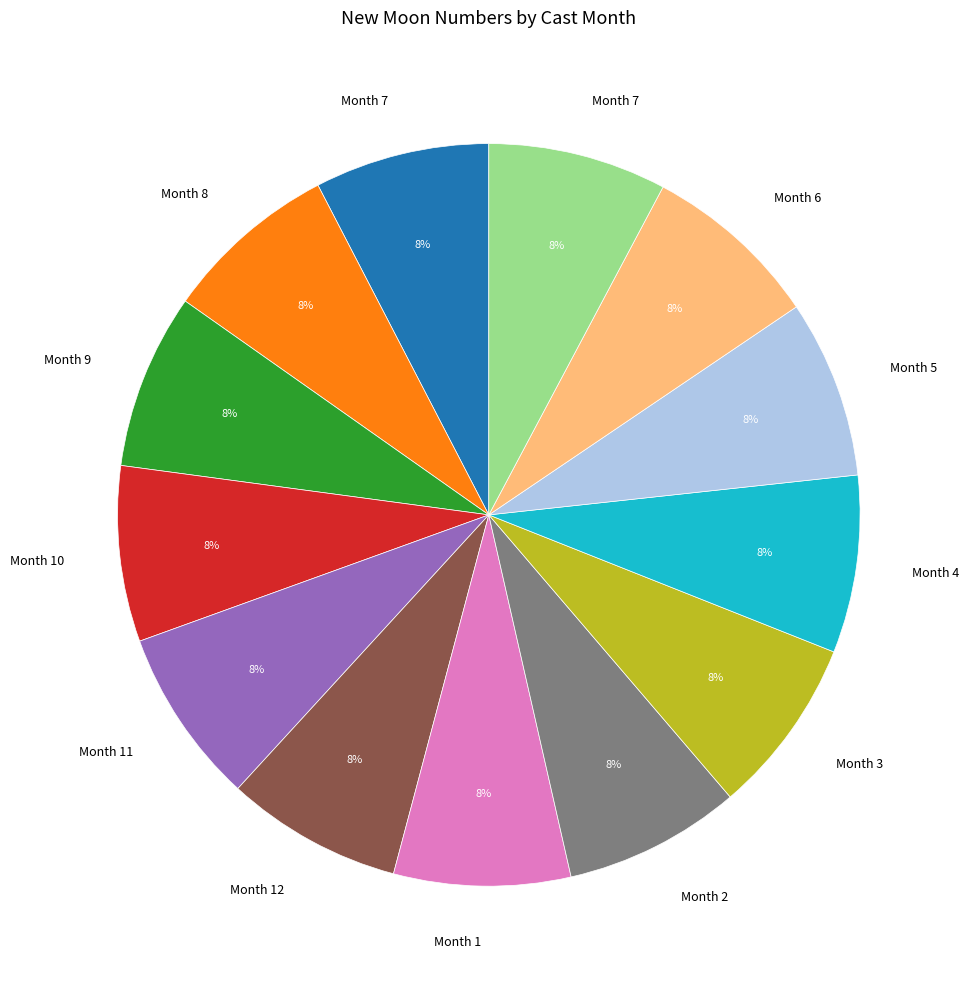

Is there any slice that represents more than half of the pie?

No